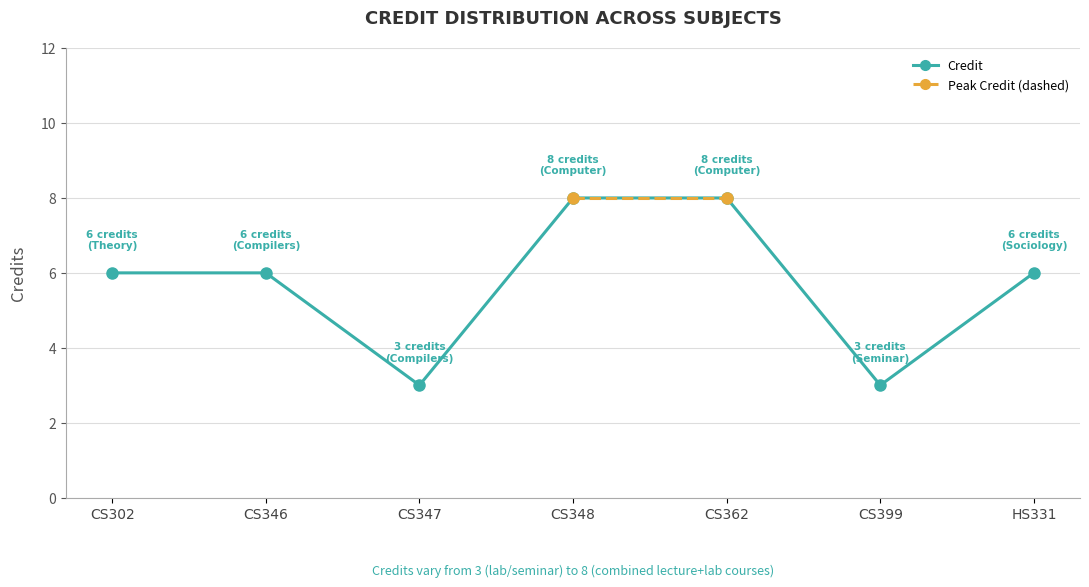

What is the ratio of the value at HS331 to the value at CS362?

0.8